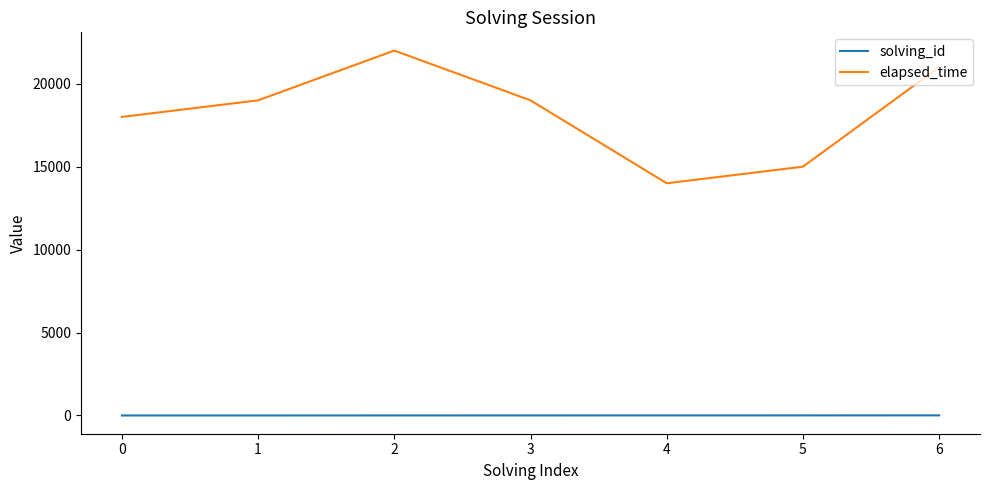

At how many categories does at least one series exceed 13061?

7